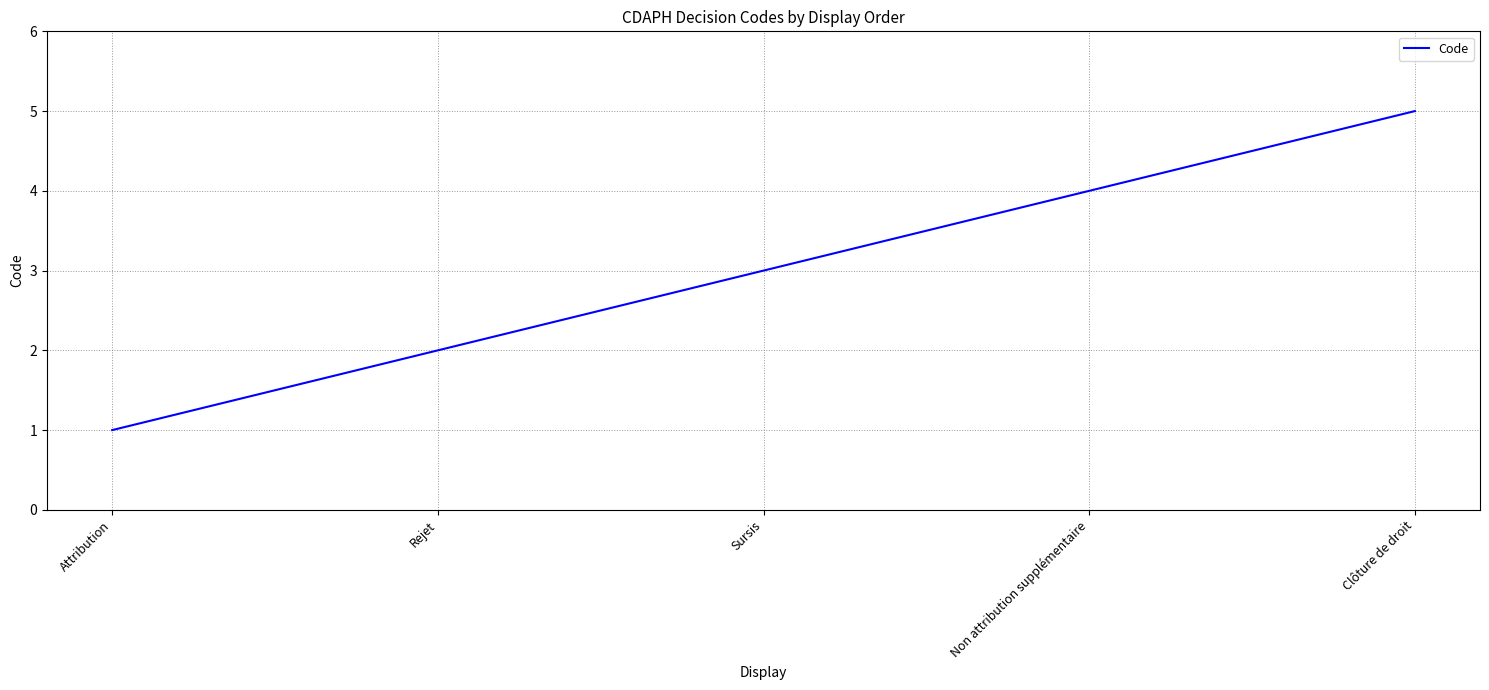

Is it true that the value at Non attribution supplémentaire is 6?

False